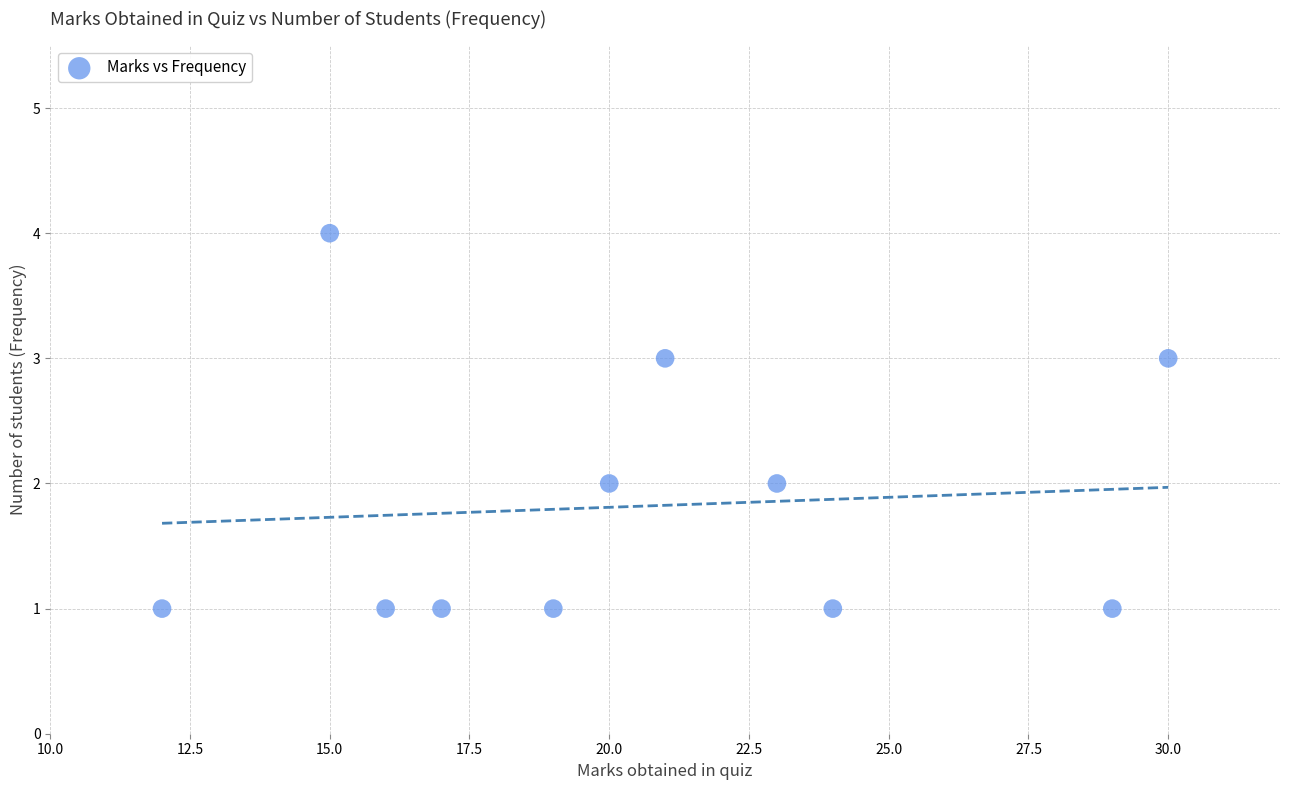

What is the average X value?

21